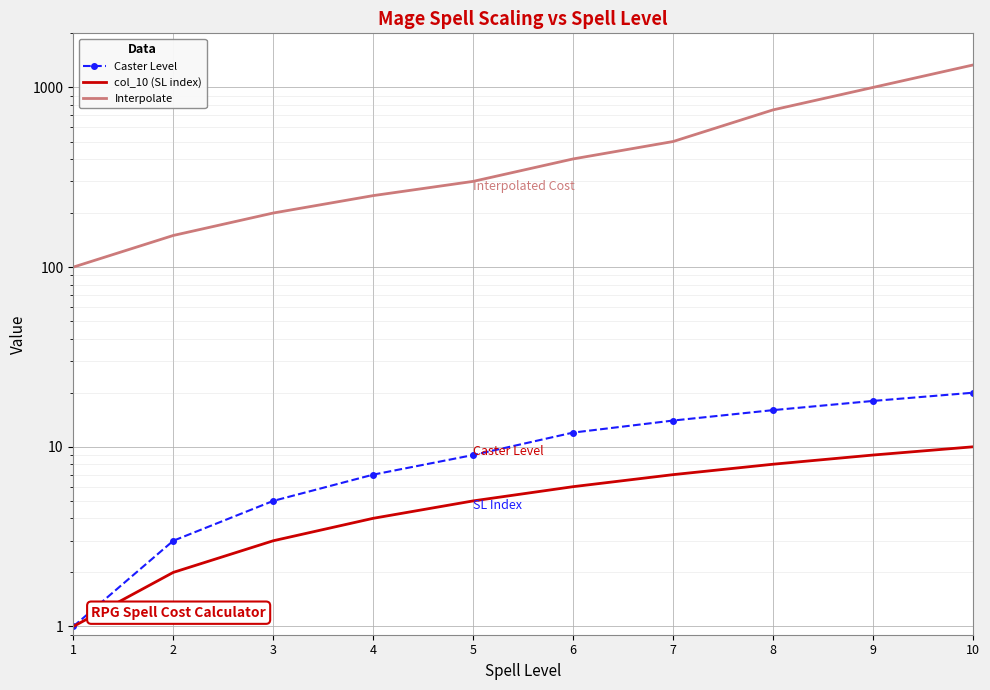

What is the highest value of the col_10 (SL index) series?

10